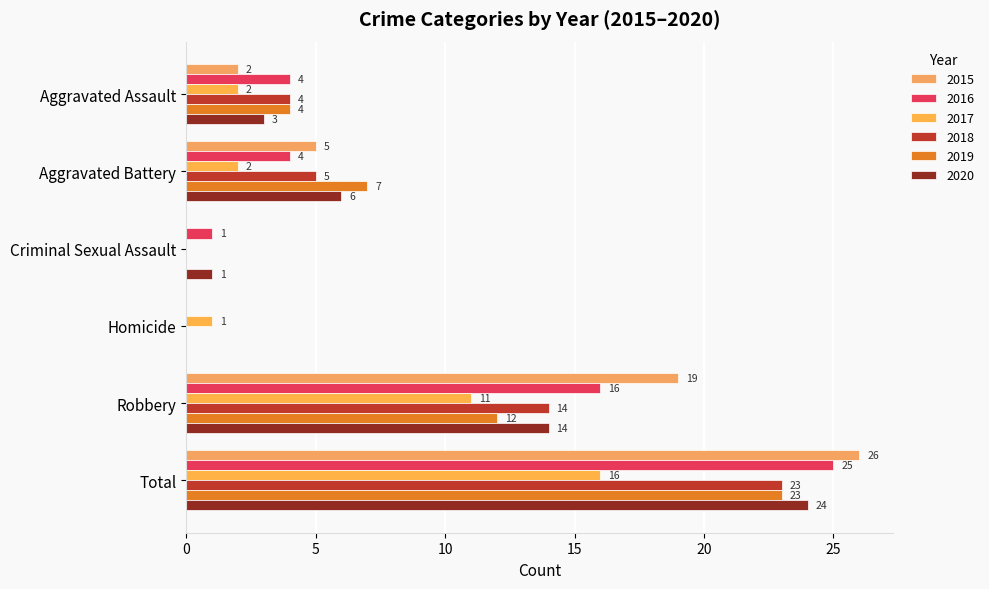

How many data points does each series have?

6